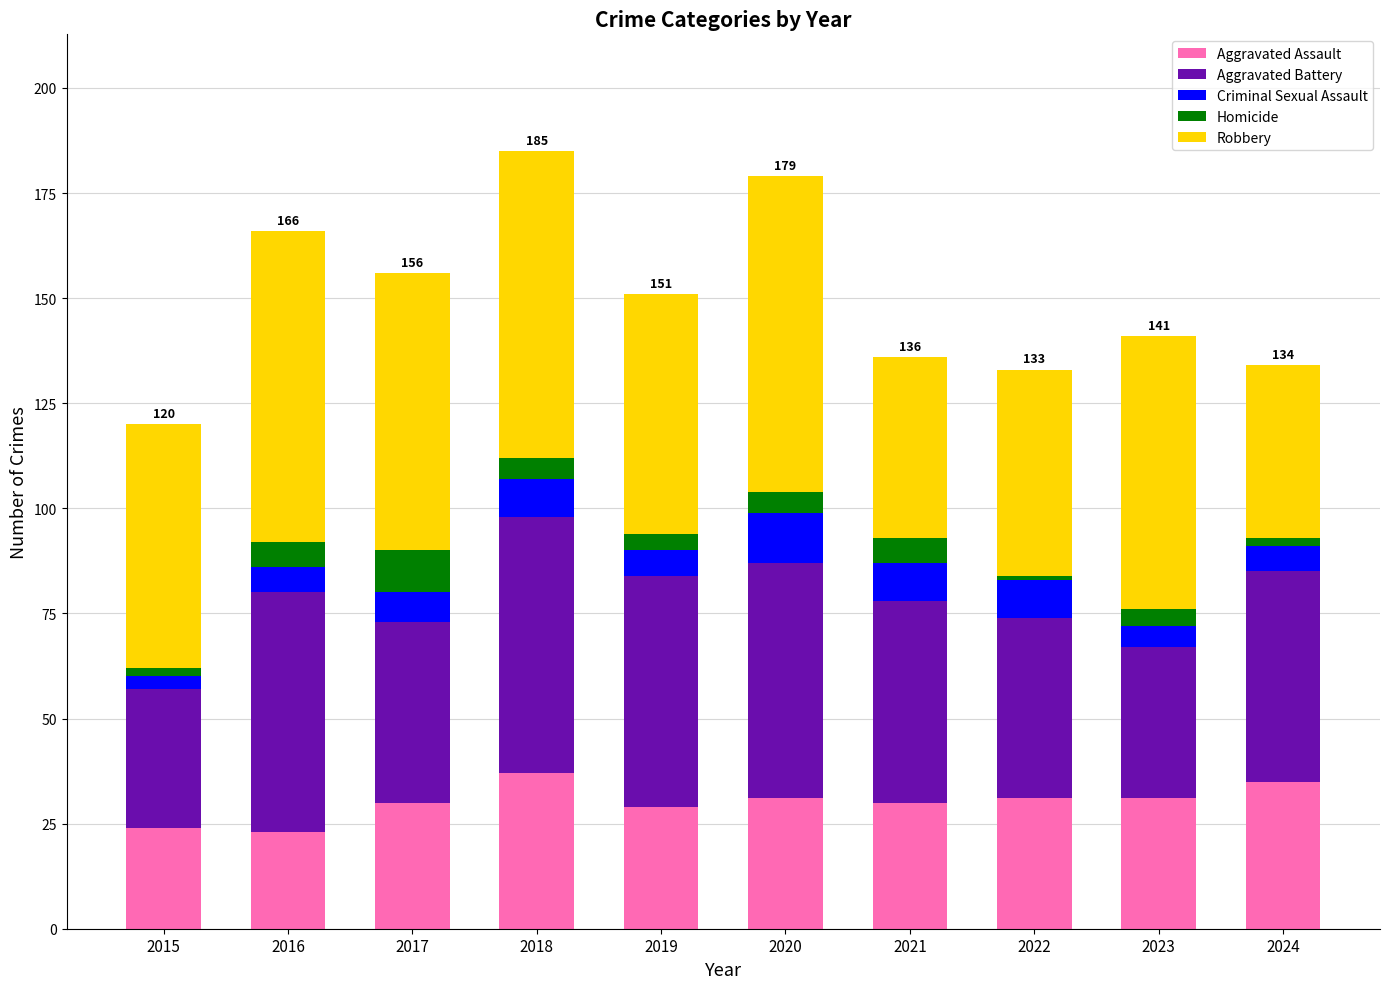

How many distinct data groups are displayed?

5